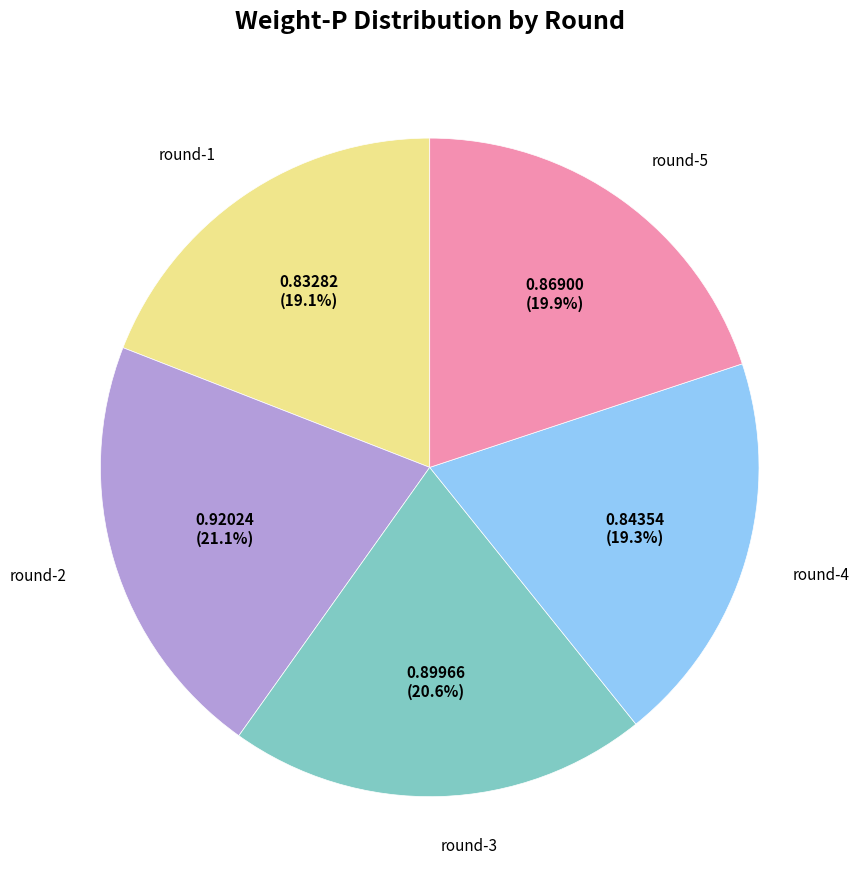

Is there any slice that represents more than half of the pie?

No